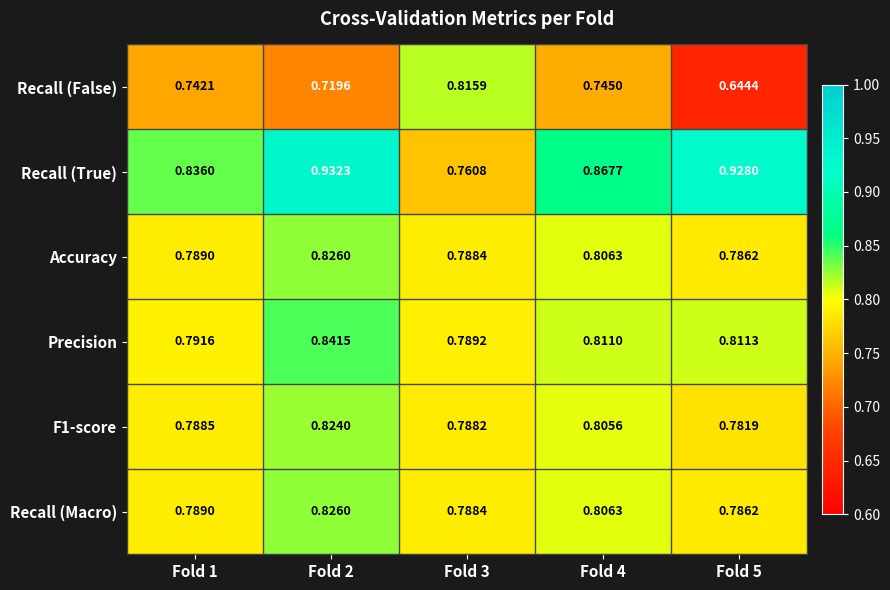

Which series has the largest total across all categories?

Recall (True)